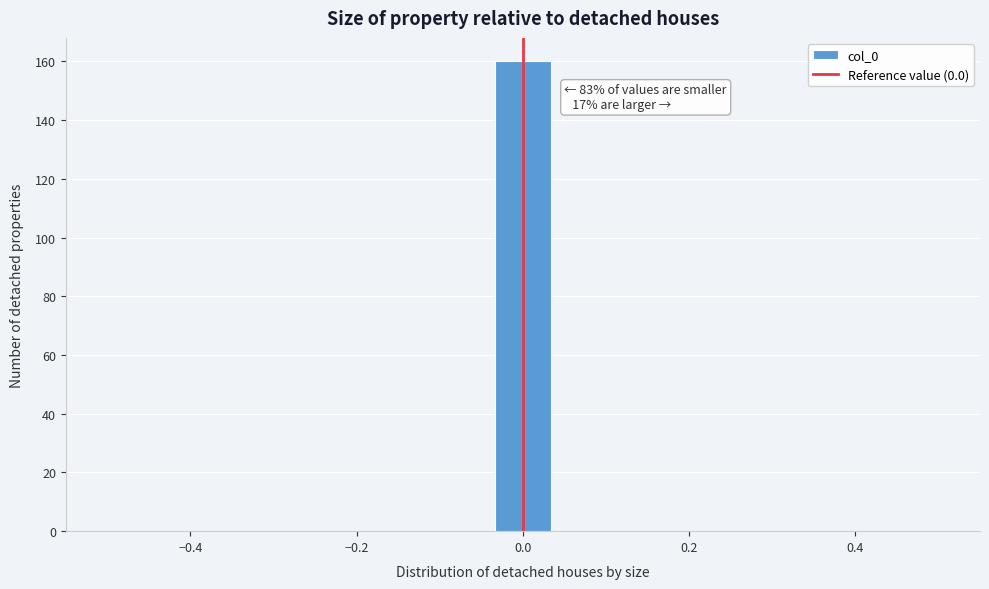

Read against the x-axis, roughly where is the centre of the tallest bar?

0.00